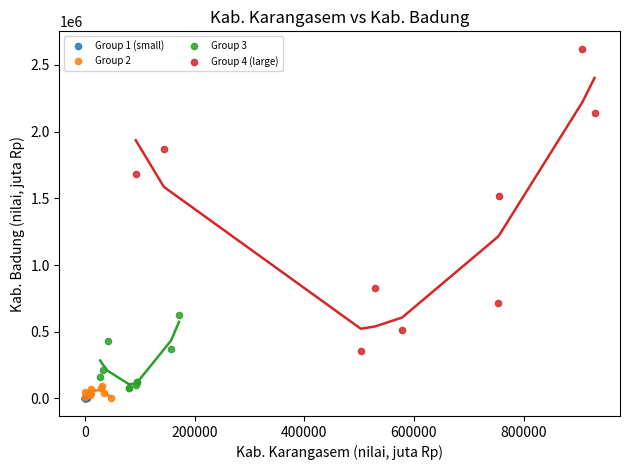

Which series reaches the maximum Y coordinate?

Group 4 (large)